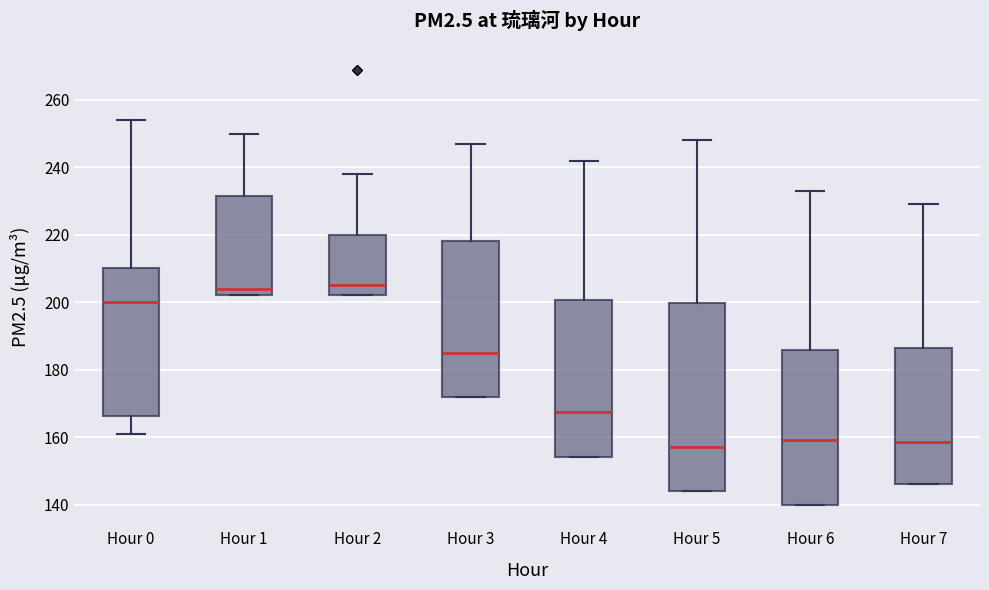

Reading left to right, transcribe this box plot: for each box, give where its median line is, the range the box spans, and where its two whiskers end, as read against the y-axis. The values are not printed on the chart, so give them approximately, as read against the axis.

Hour 0: median 200, box 166 to 210, whiskers 162 to 254
Hour 1: median 204, box 202 to 232, whiskers 202 to 250
Hour 2: median 206, box 202 to 220, whiskers 202 to 238
Hour 3: median 186, box 172 to 218, whiskers 172 to 248
Hour 4: median 168, box 154 to 200, whiskers 154 to 242
Hour 5: median 158, box 144 to 200, whiskers 144 to 248
Hour 6: median 160, box 140 to 186, whiskers 140 to 234
Hour 7: median 158, box 146 to 186, whiskers 146 to 230